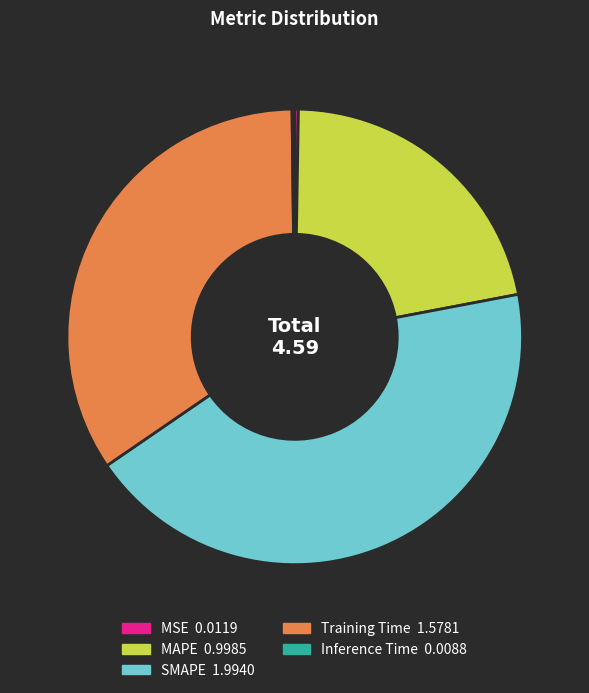

Is there any slice that represents more than half of the pie?

No